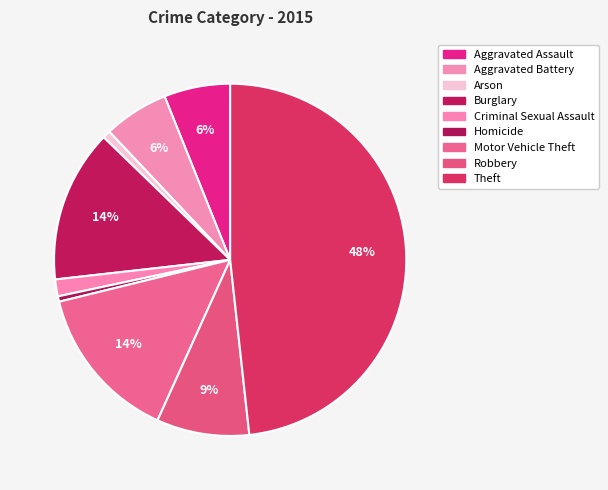

Count the number of slices in the pie.

9